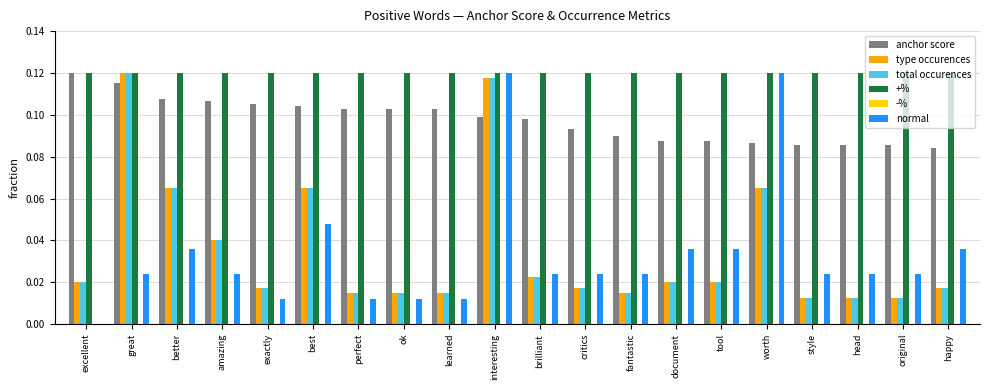

Are the bars grouped side by side (vs. stacked)?

Yes